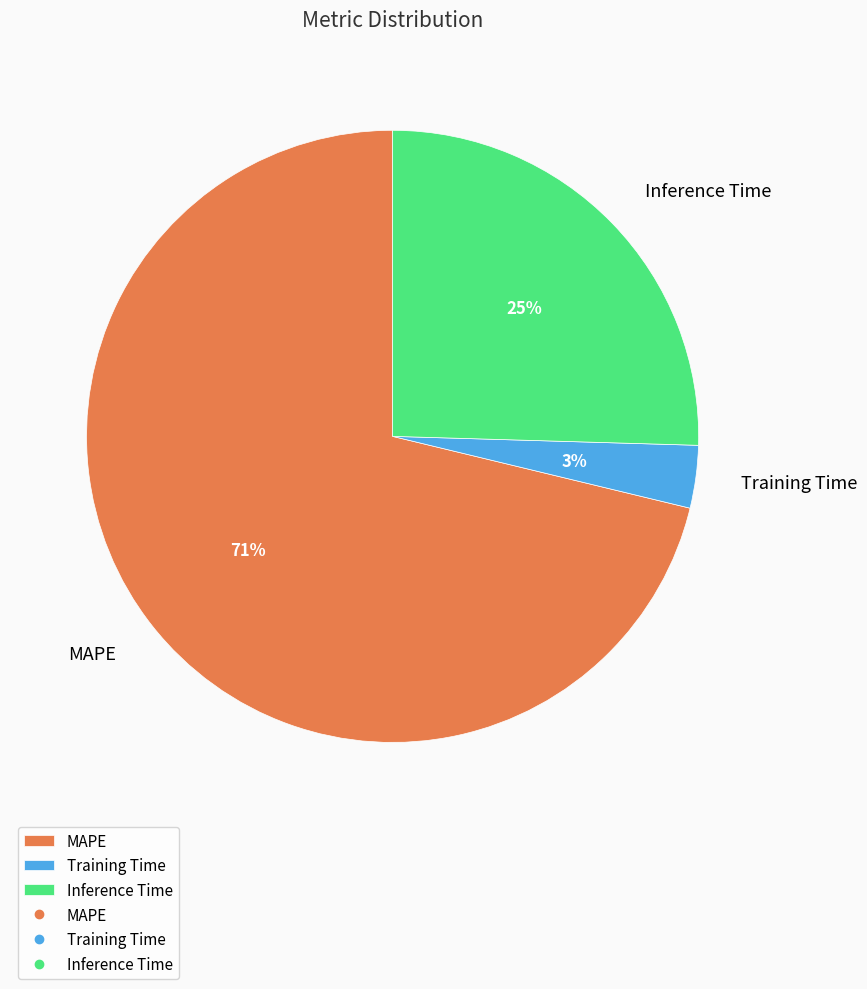

True or false: MAPE accounts for 86% of the total.

False